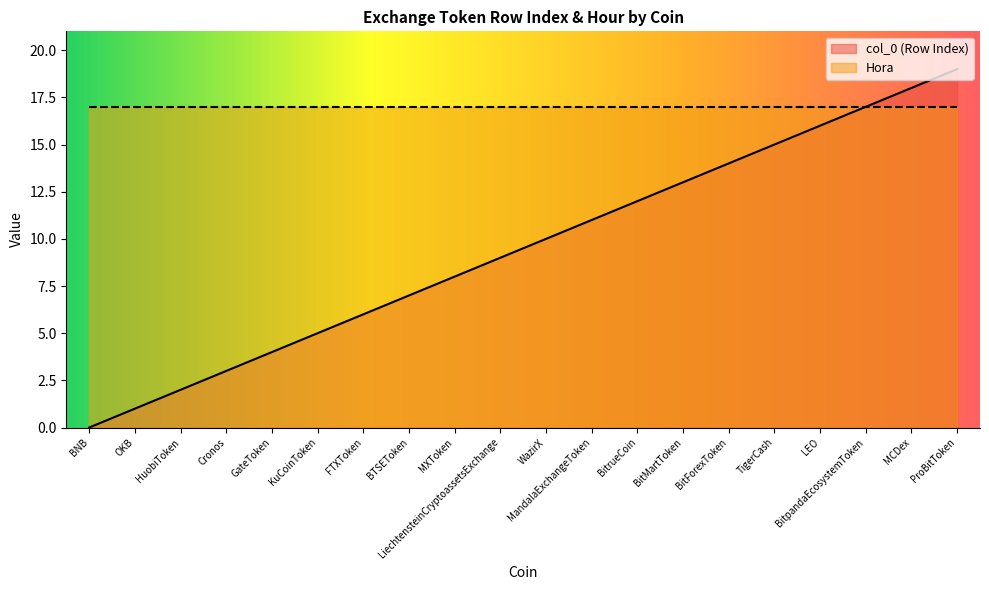

List the labels in order of value, largest first.

ProBitToken, MCDex, BitpandaEcosystemToken, LEO, TigerCash, BitForexToken, BitMartToken, BitrueCoin, MandalaExchangeToken, WazirX, LiechtensteinCryptoassetsExchange, MXToken, BTSEToken, FTXToken, KuCoinToken, GateToken, Cronos, HuobiToken, OKB, BNB